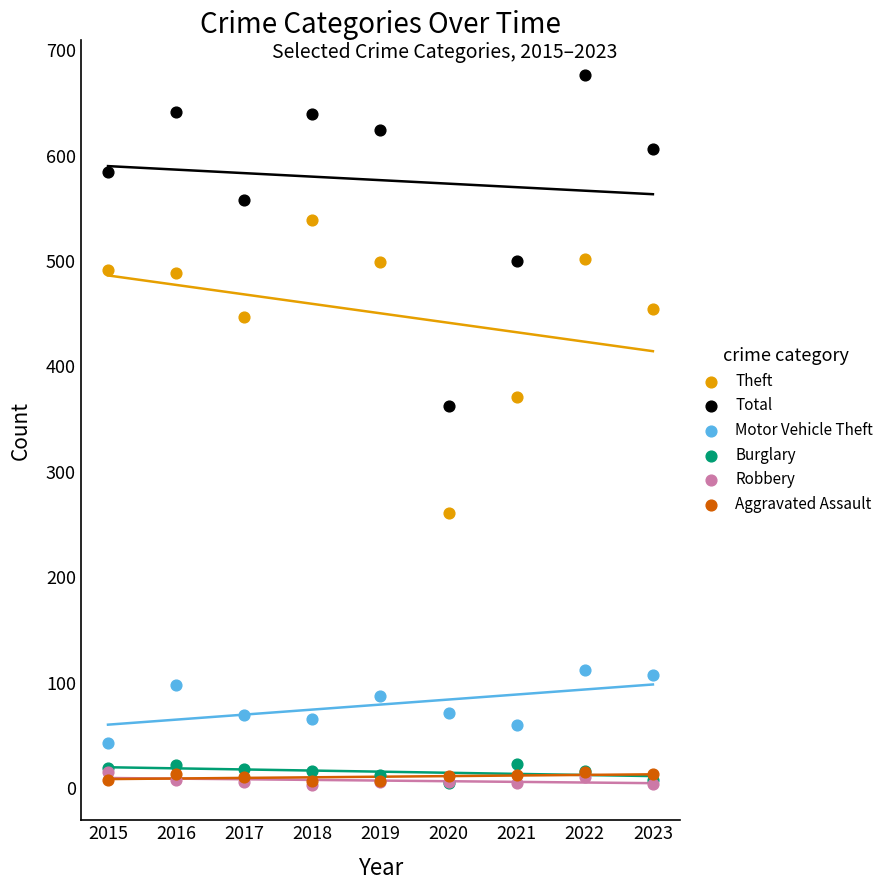

Across all series, what Y value is closest to 339?

362